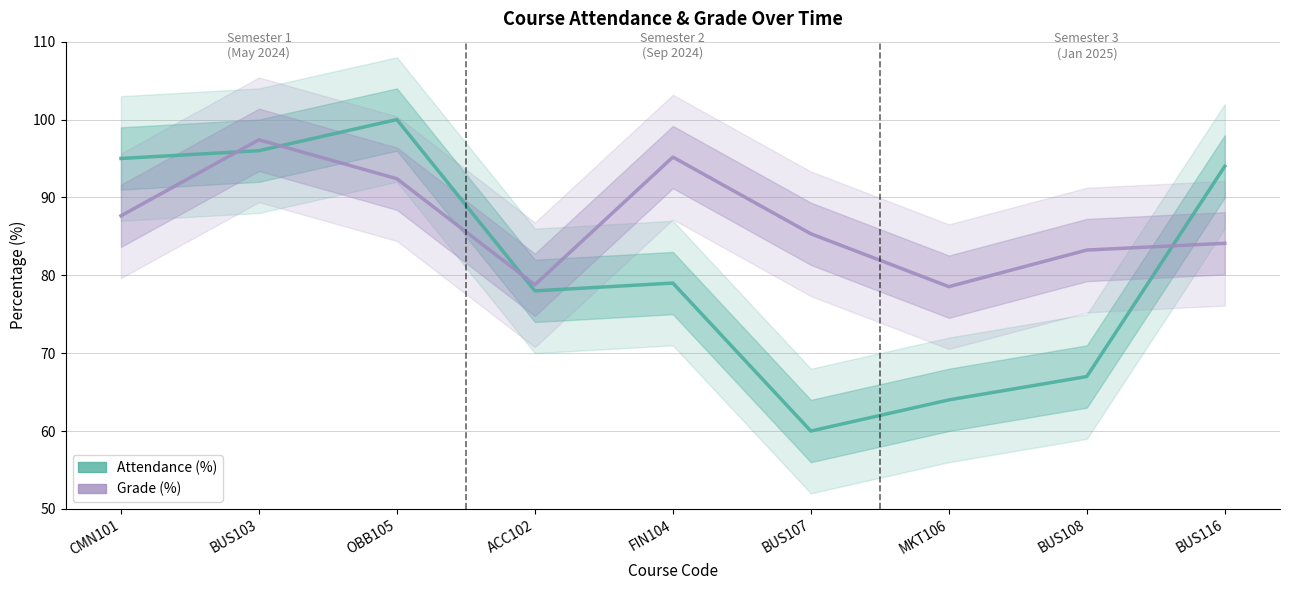

Between FIN104 and BUS108, which is larger?

FIN104